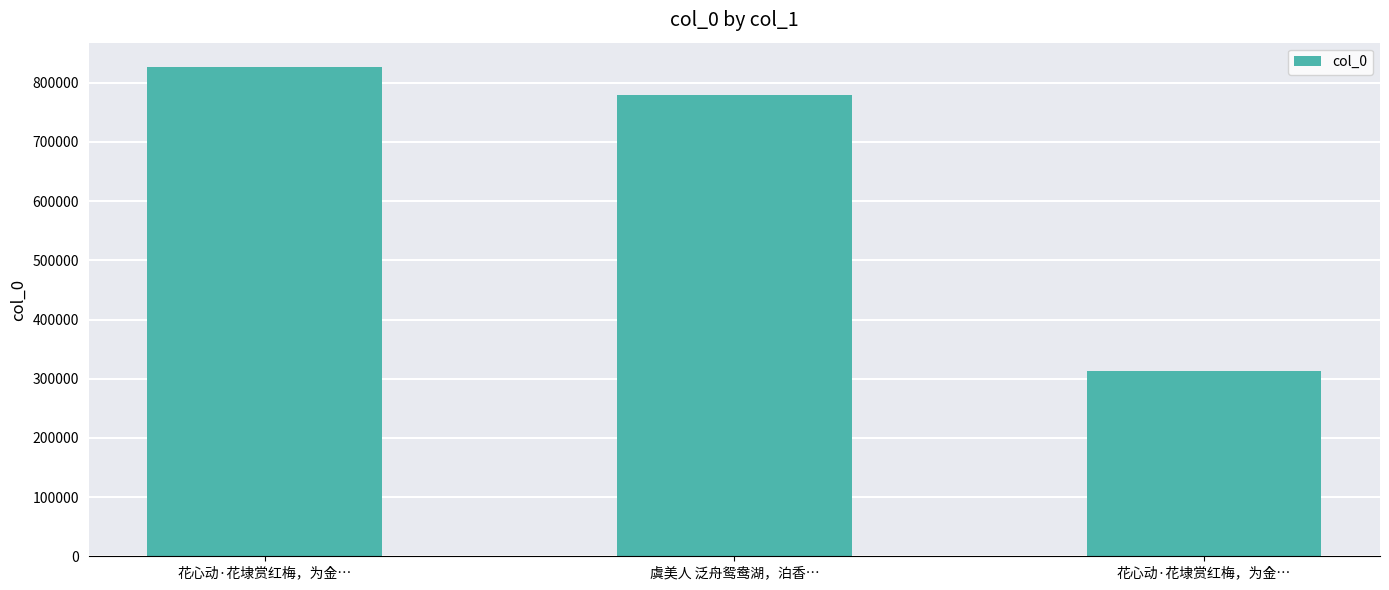

Between 花心动·花埭赏红梅，为金… and 虞美人 泛舟鸳鸯湖，泊香…, which is larger?

虞美人 泛舟鸳鸯湖，泊香…